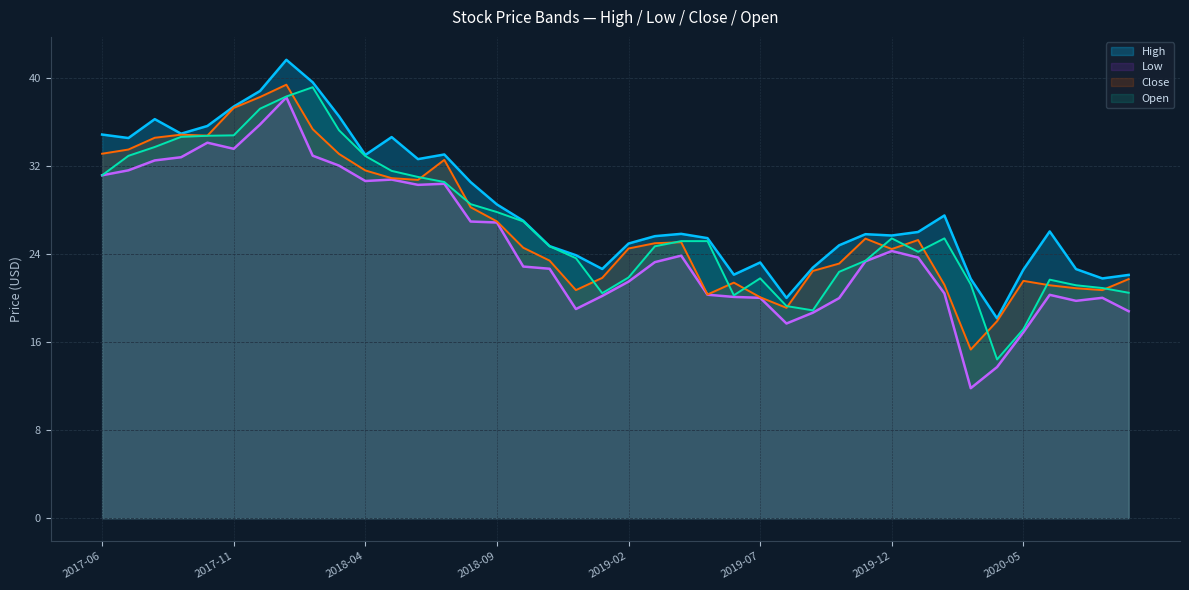

Is the value of Close at 2019-07 greater than the value of Open at 2019-11?

No